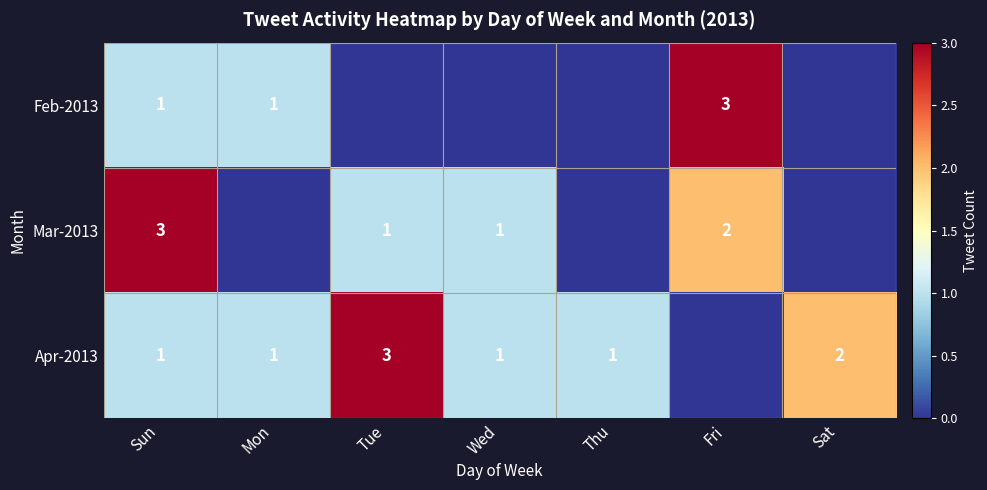

The value of Feb-2013 at Mon is 2. True or false?

False